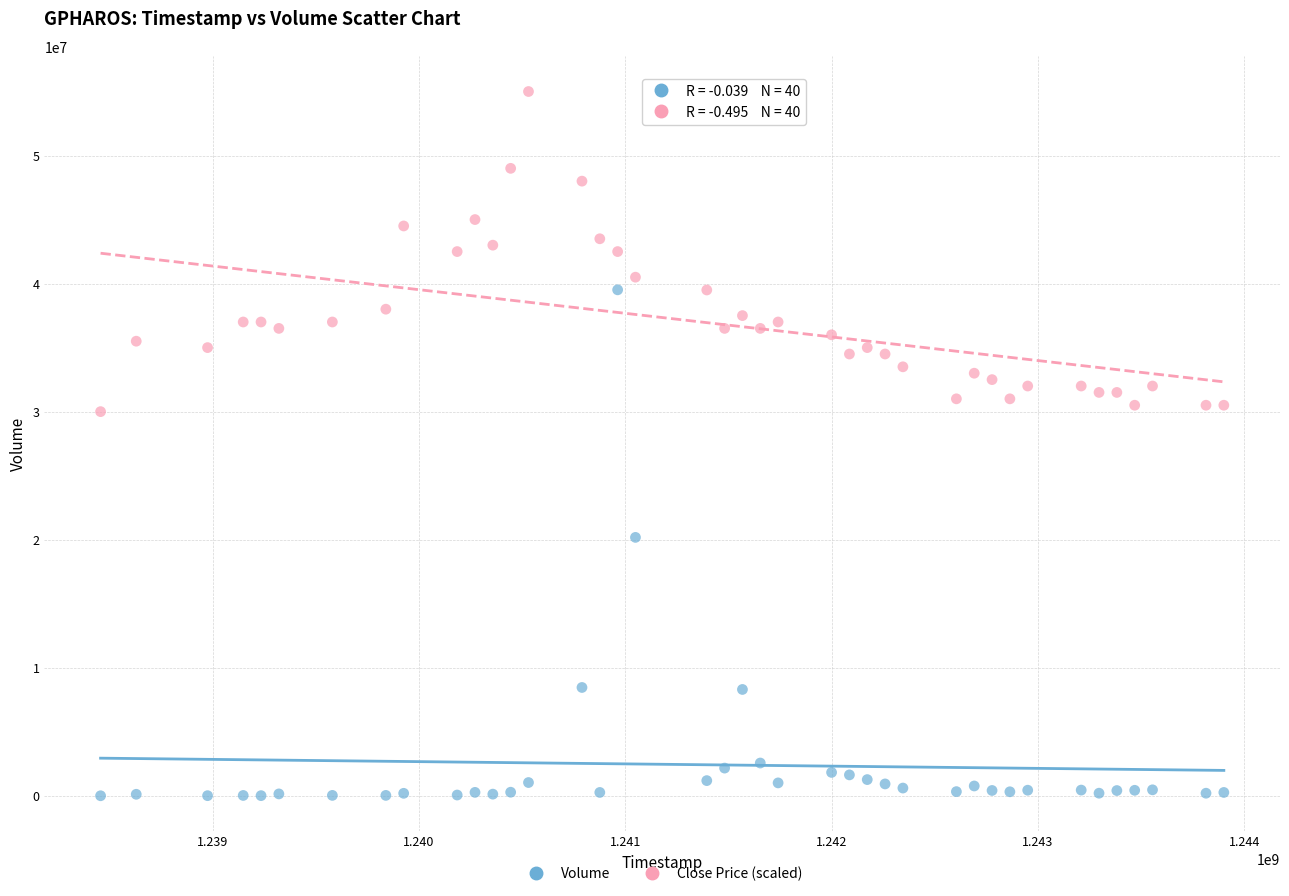

Which series reaches the minimum Y coordinate?

Volume